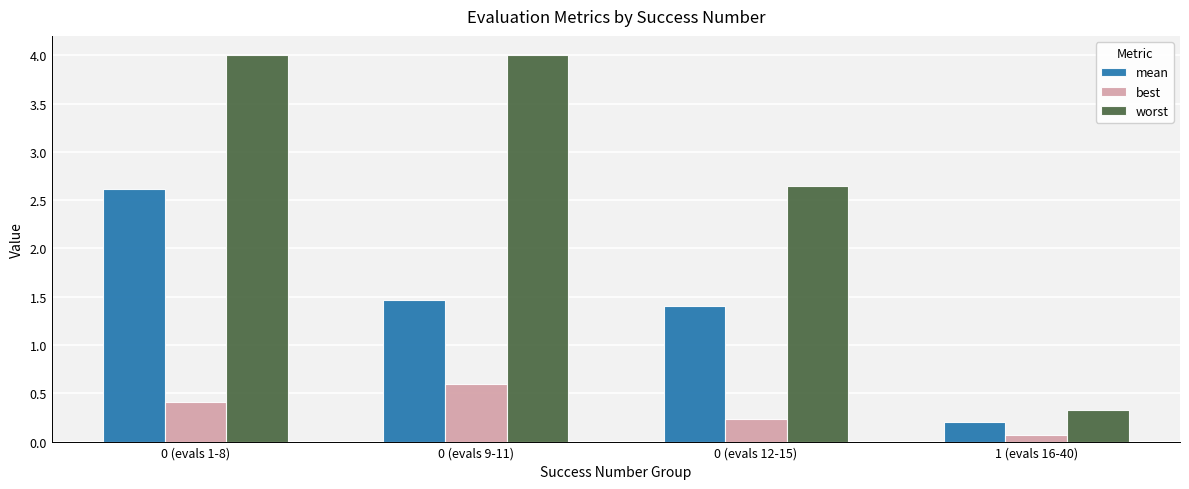

What is the total value across all series at 0 (evals 9-11)?

6.1